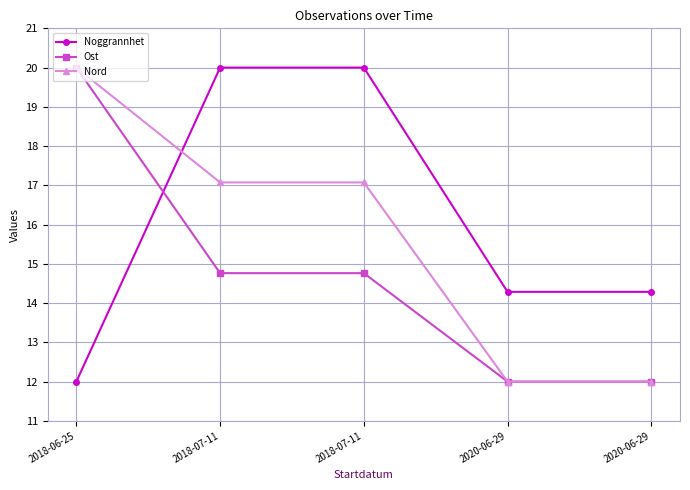

What is the value of the Ost point at the 3rd from the left?

14.8